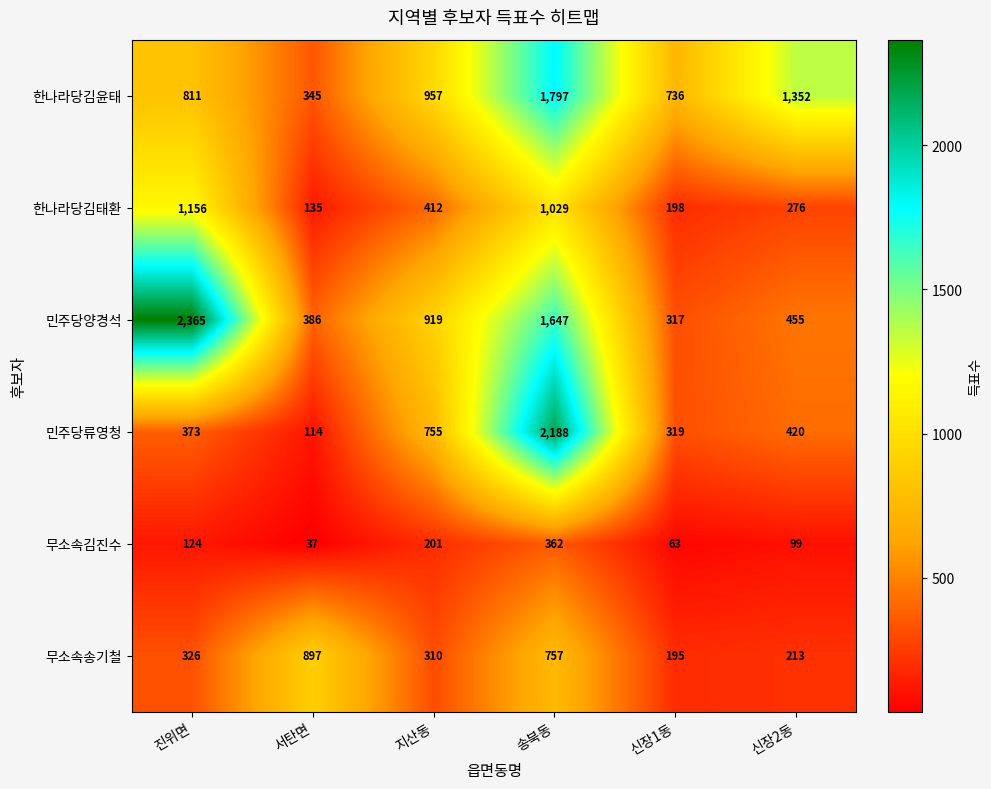

What is the maximum value for 한나라당김태환?

1156